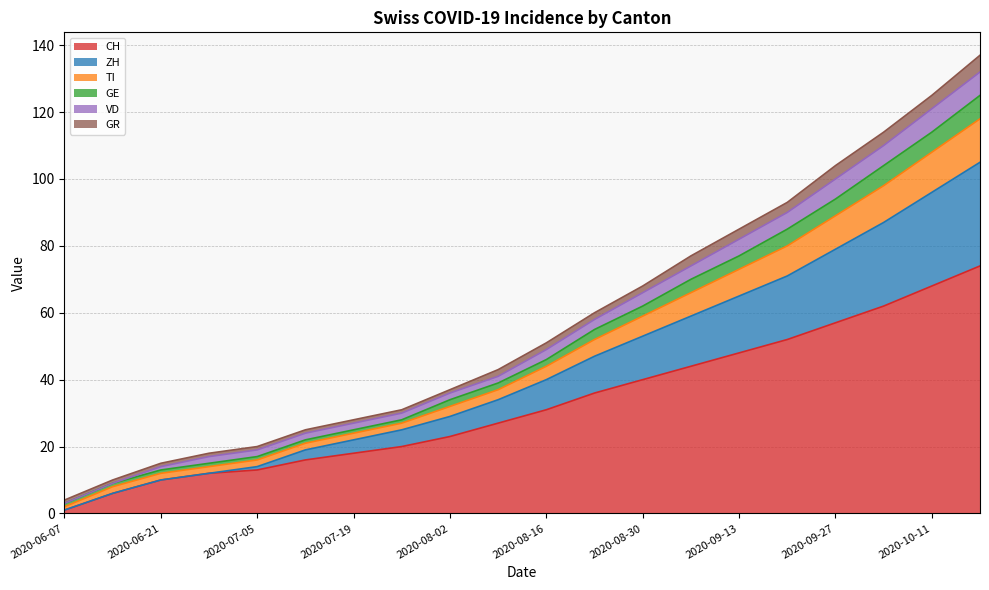

At how many categories does at least one series exceed 96?

4